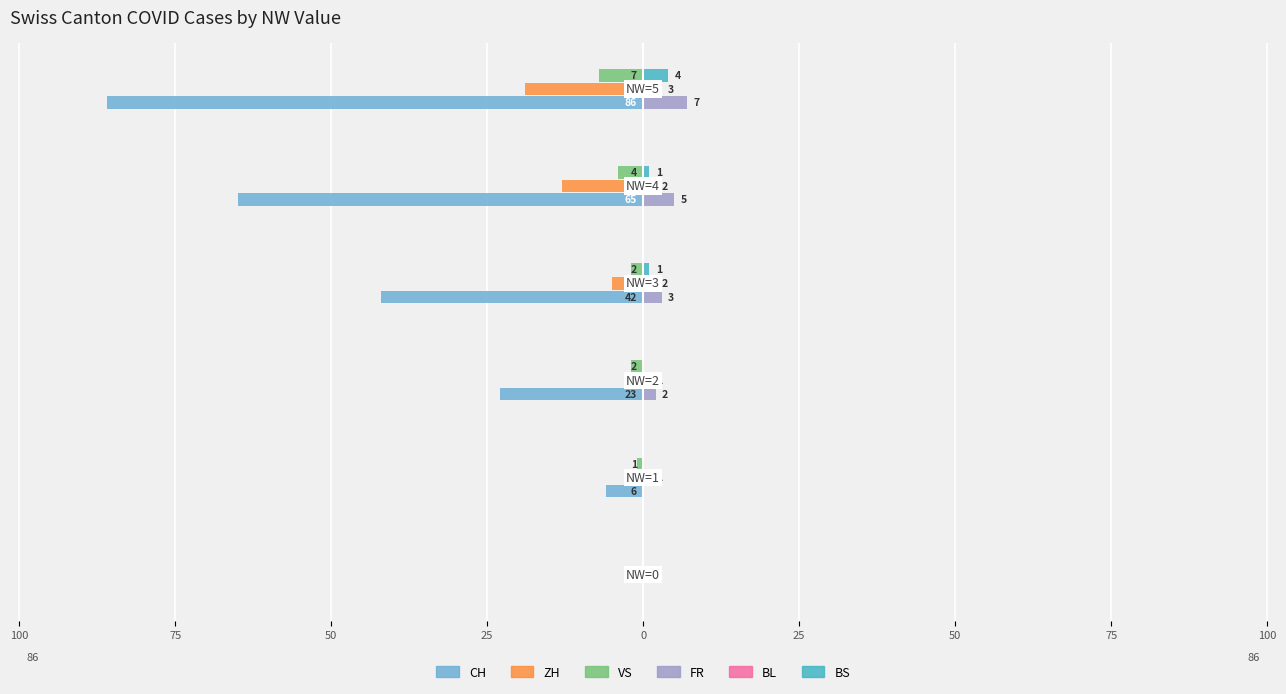

What are all the series names shown in the legend?

CH, ZH, VS, FR, BL, BS